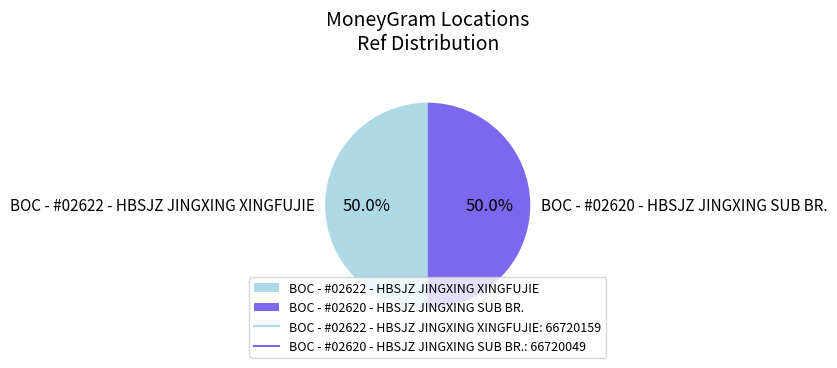

To the nearest percent, what is the average slice percentage?

50%